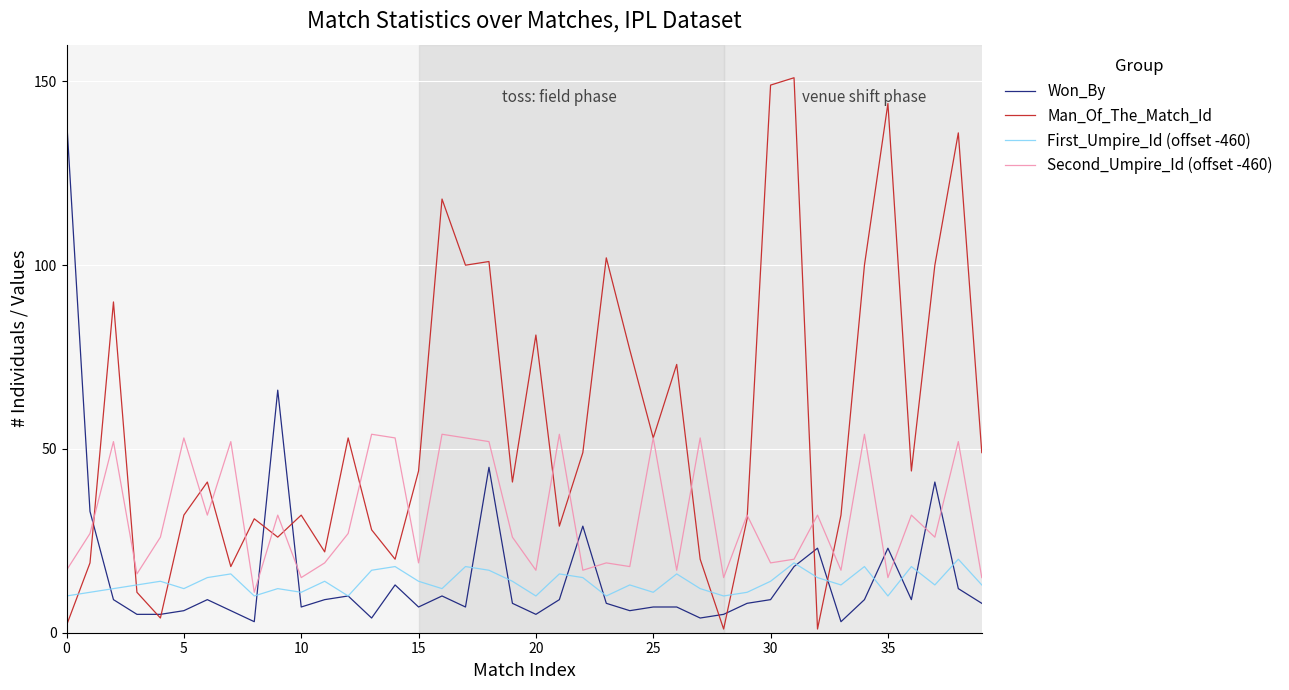

Rank the series by their maximum value, from highest to lowest.

Man_Of_The_Match_Id, Won_By, Second_Umpire_Id (offset -460), First_Umpire_Id (offset -460)